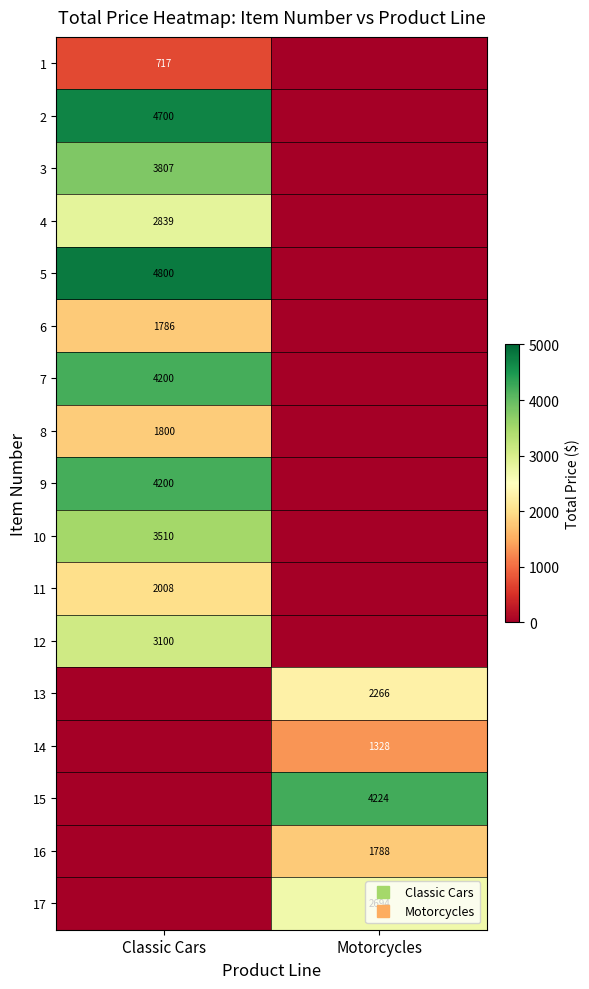

At how many categories does at least one series exceed 1054?

2